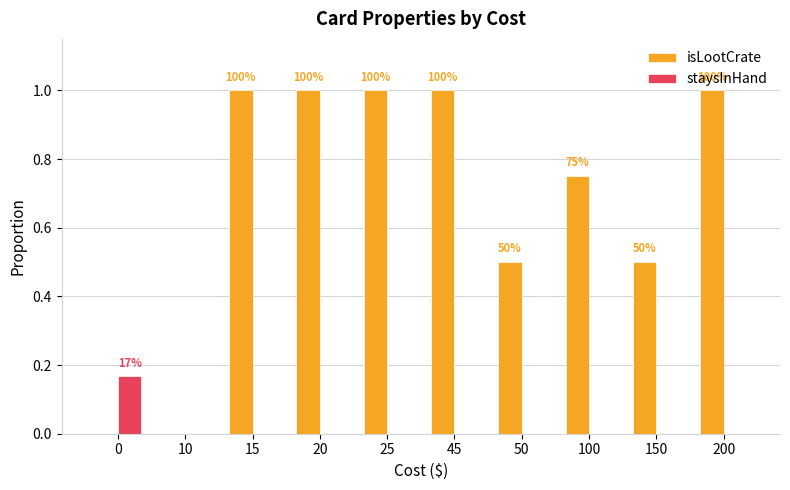

Between 0 and 150, which series saw the biggest shift?

isLootCrate